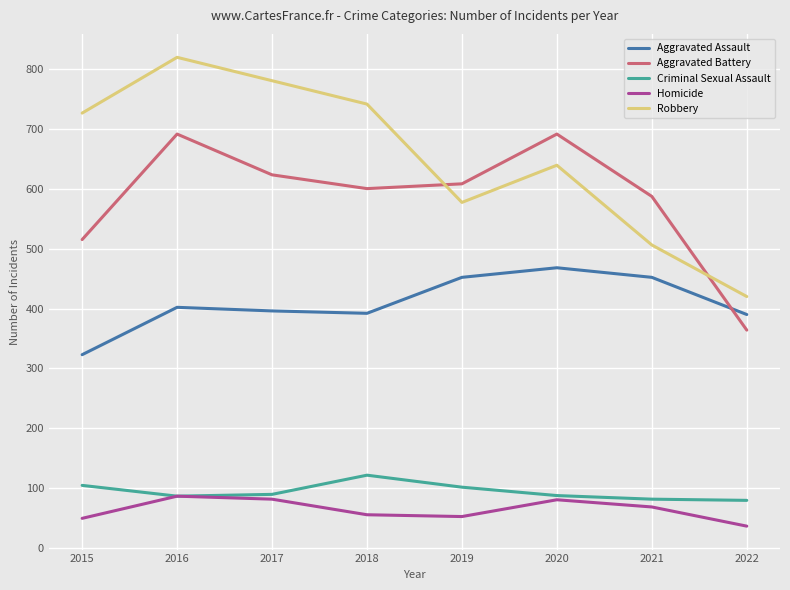

What is the difference between the maximum and second lowest values in the Aggravated Battery series?

176